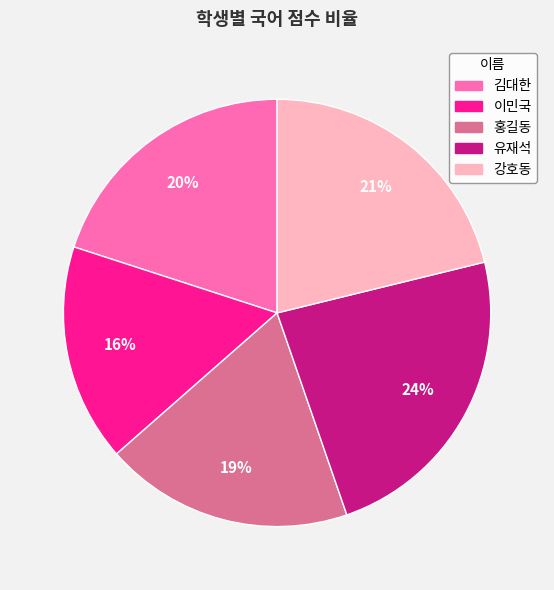

What is the ratio of the value at 유재석 to the value at 김대한?

1.2